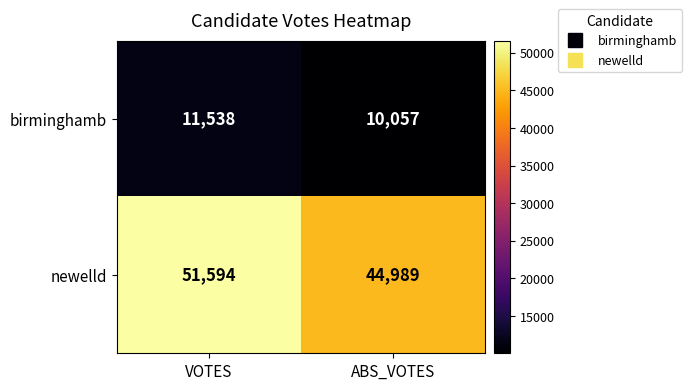

Where is birminghamb nearest to the value 10797?

ABS_VOTES